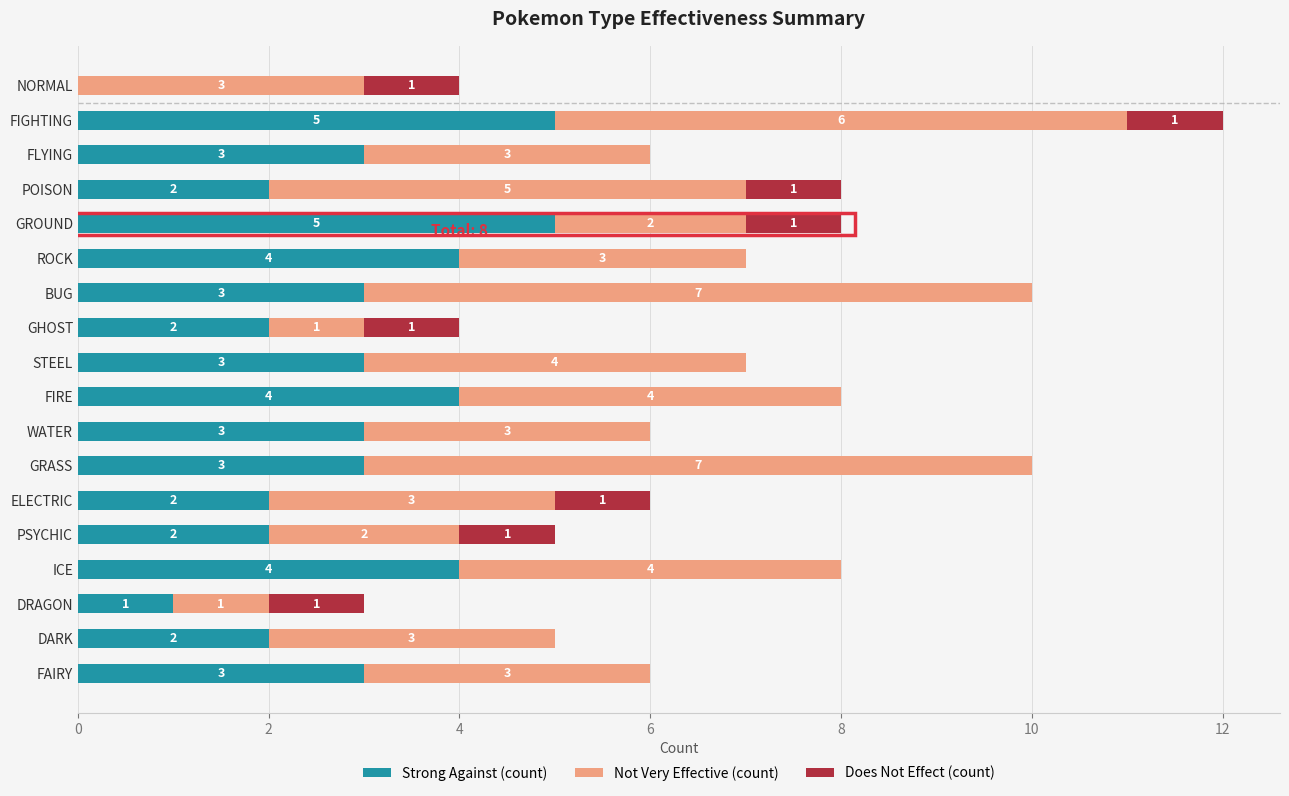

What is the sum of the Strong Against (count) values at GHOST and FAIRY?

5